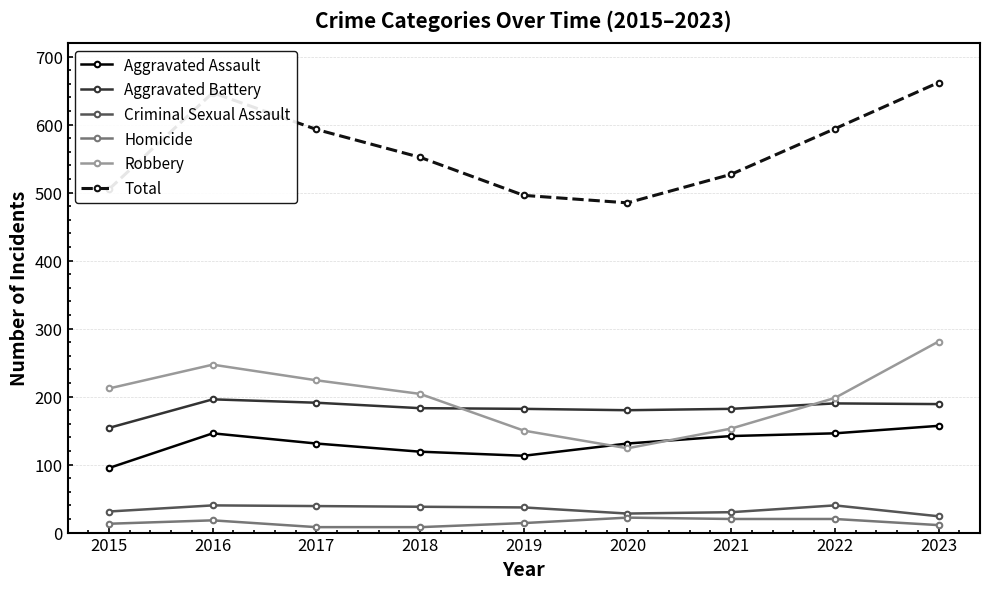

At how many categories does at least one series exceed 425?

9